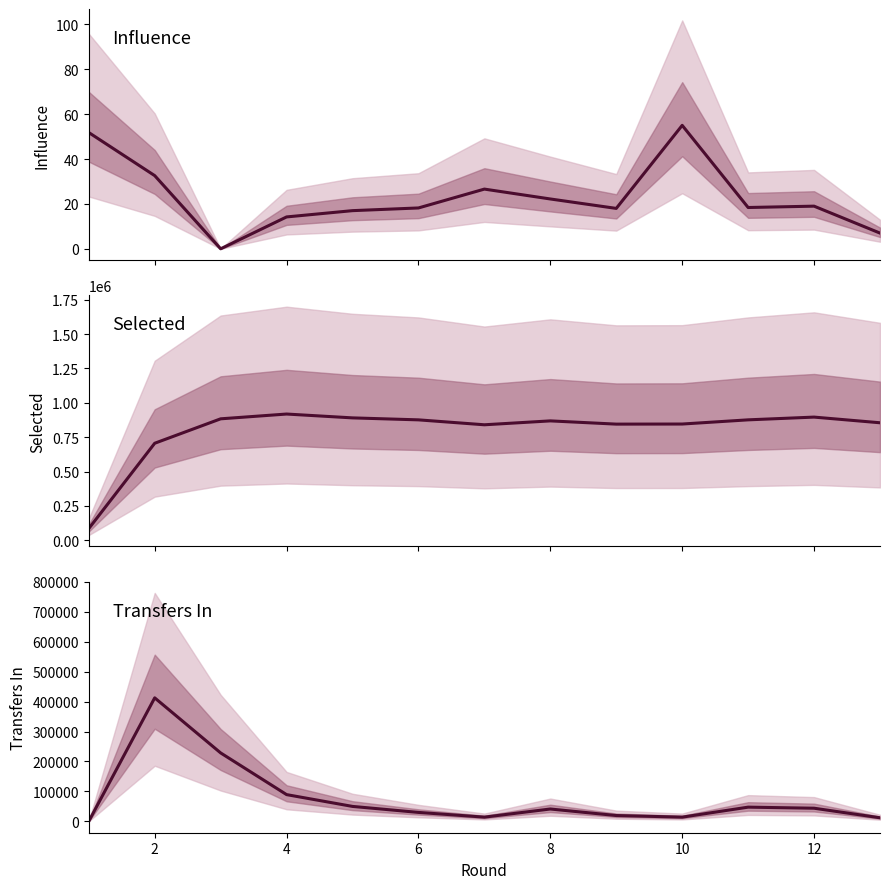

True or false: influence has a value of 83.4 at 10.

False